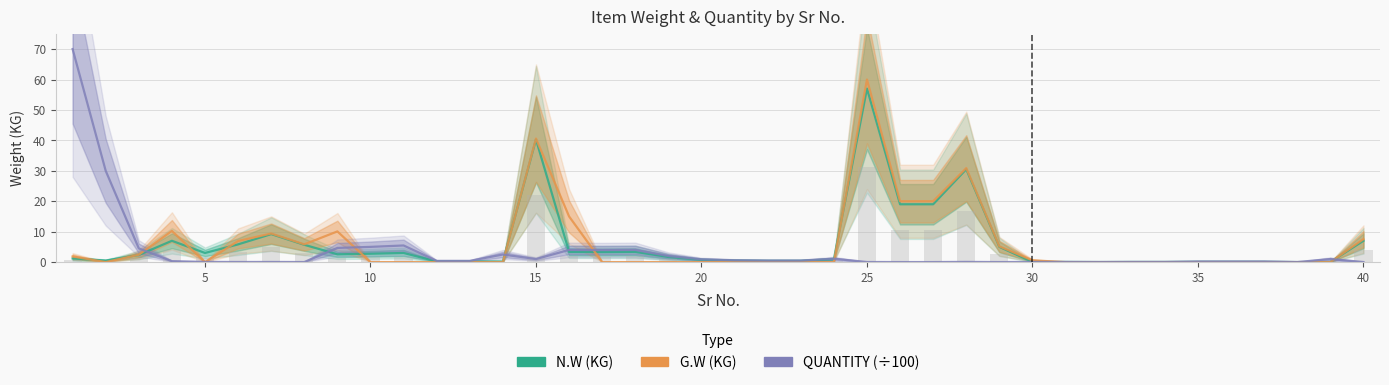

At which label does QUANTITY (÷100) reach its minimum?

25